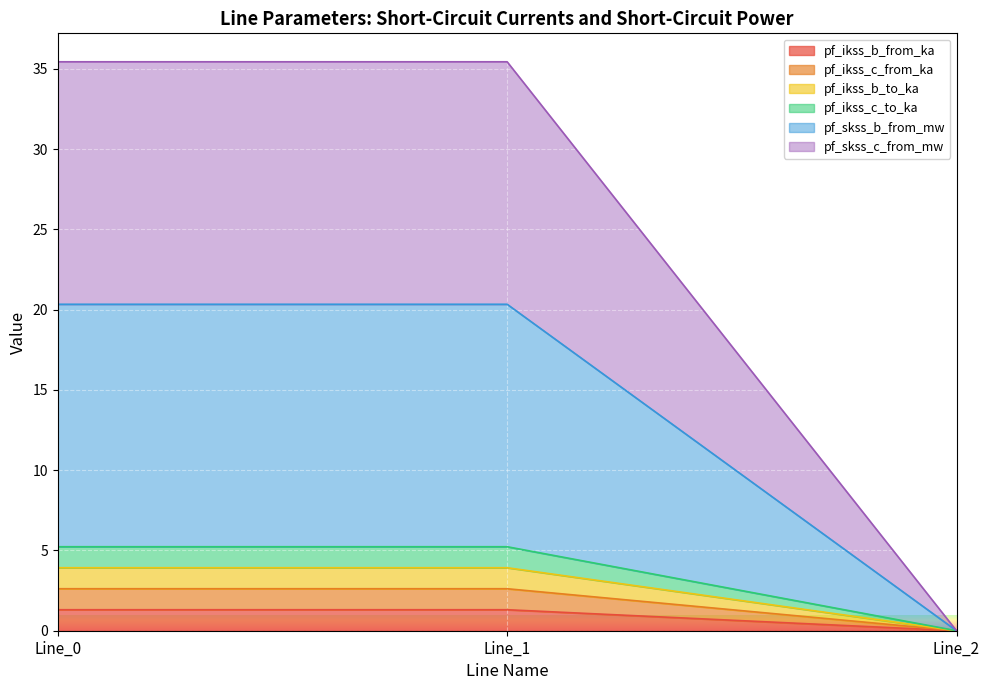

At which label does pf_ikss_b_from_ka reach its peak?

Line_1